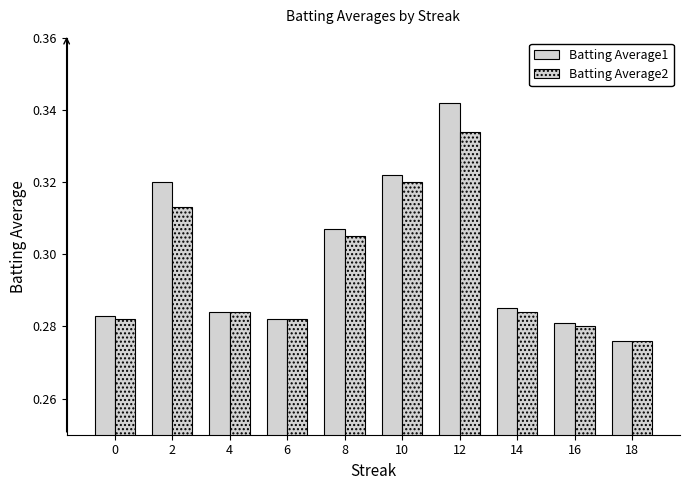

Which has a higher value, 2 or 14?

2